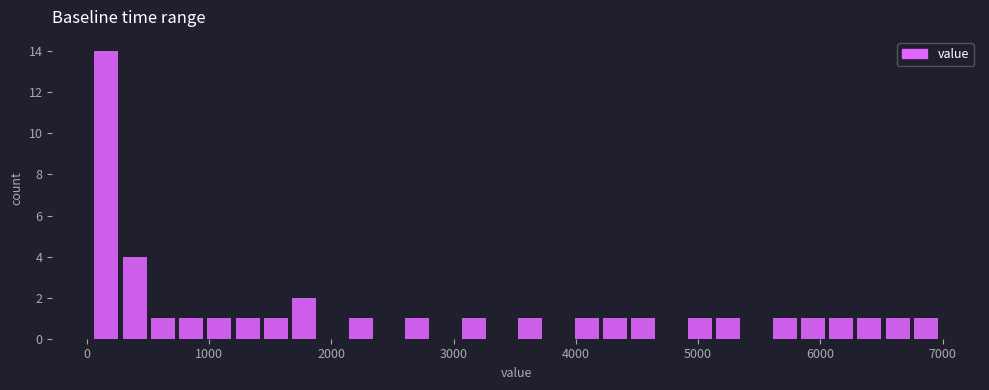

Around what value on the x-axis is the tallest bar? Give the approximate position of its centre, as read against the axis.

200